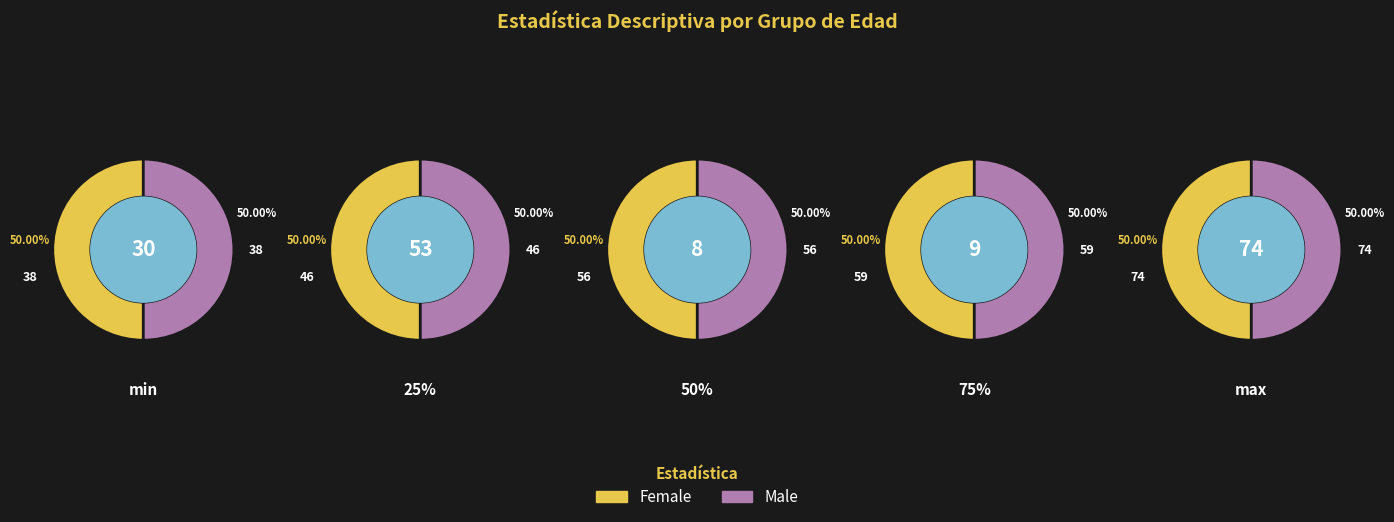

What is the smallest slice in the pie chart?

min